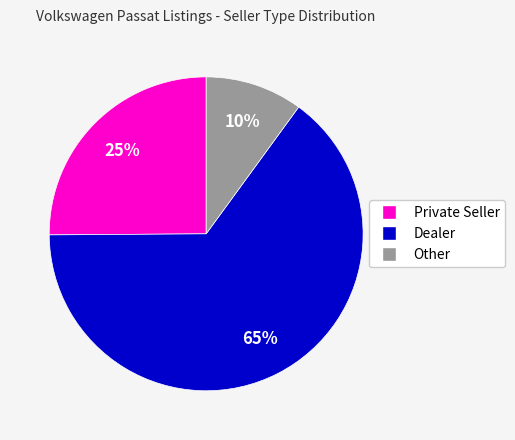

Does any single category account for the majority?

Yes